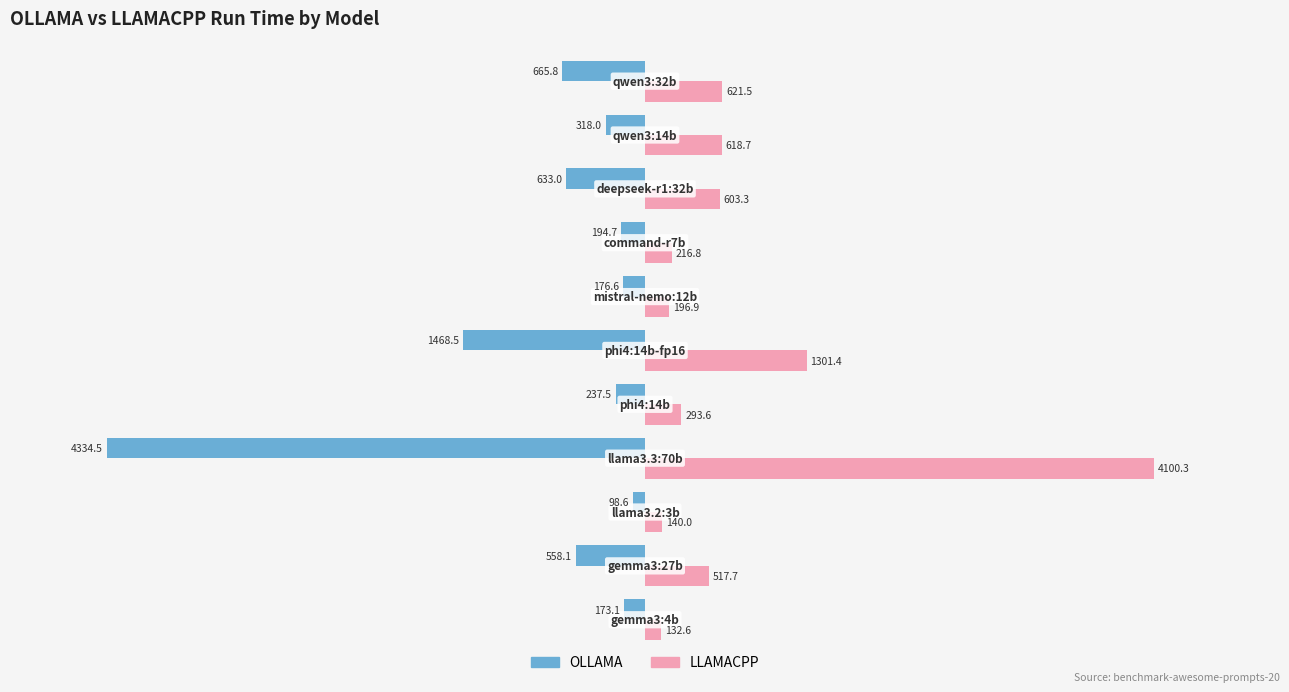

List the series in order of their peak value, lowest first.

OLLAMA, LLAMACPP